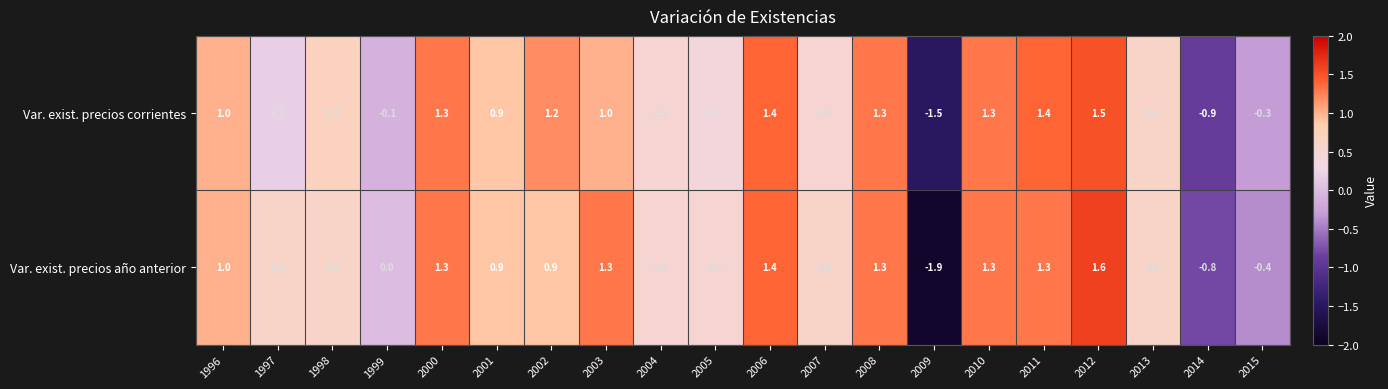

The Var. exist. precios corrientes series shows 0.2 at 1996. True or false?

False